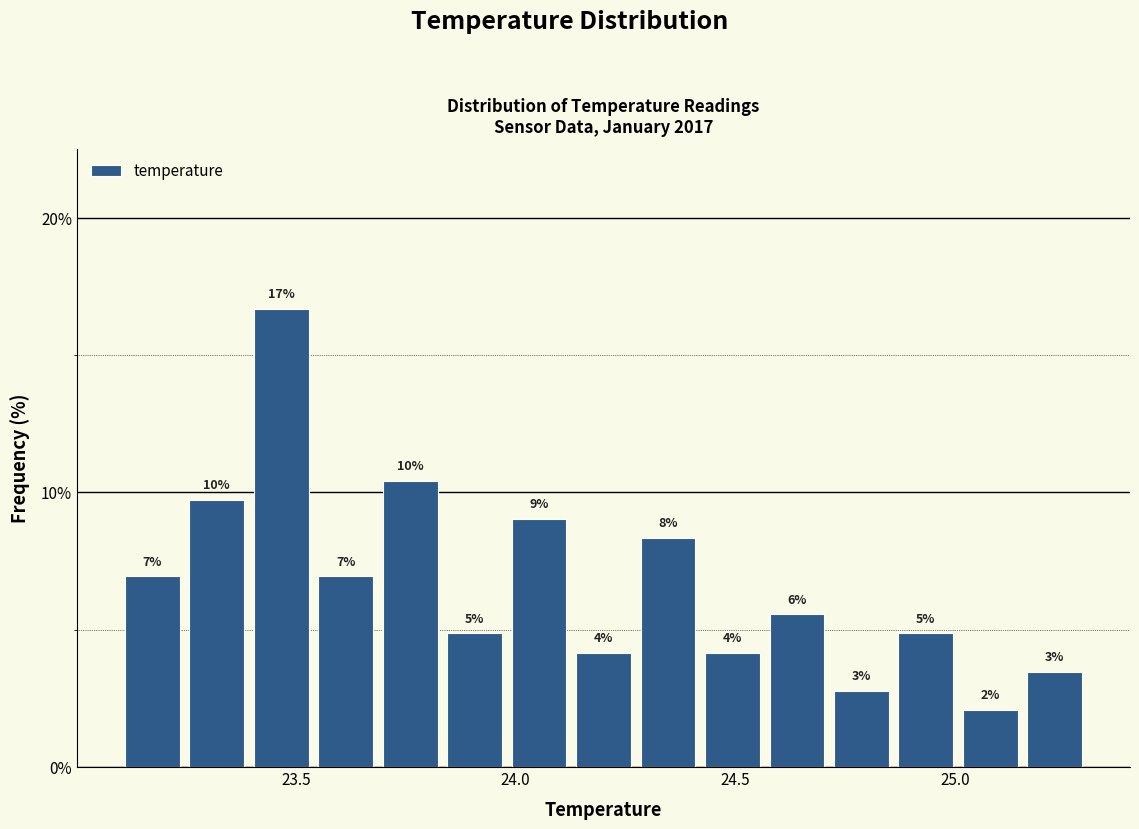

Around what value on the x-axis is the tallest bar? Give the approximate position of its centre, as read against the axis.

23.45